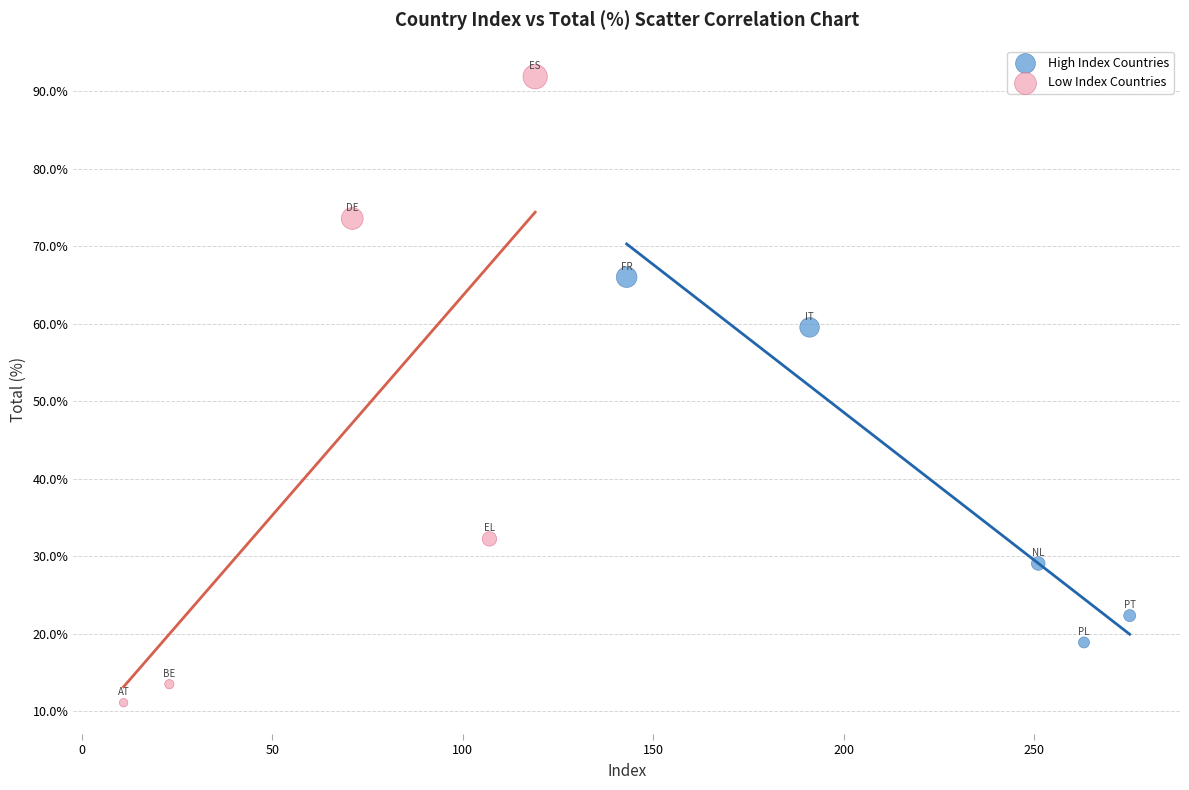

Which series has the largest Y range (max minus min)?

Low Index Countries